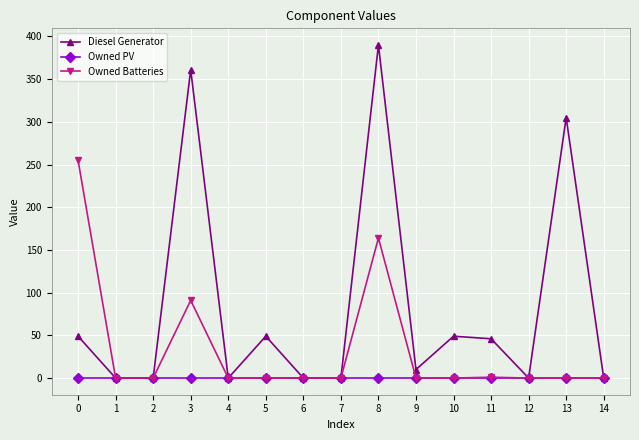

List the series in order of their overall mean, highest first.

Diesel Generator, Owned Batteries, Owned PV